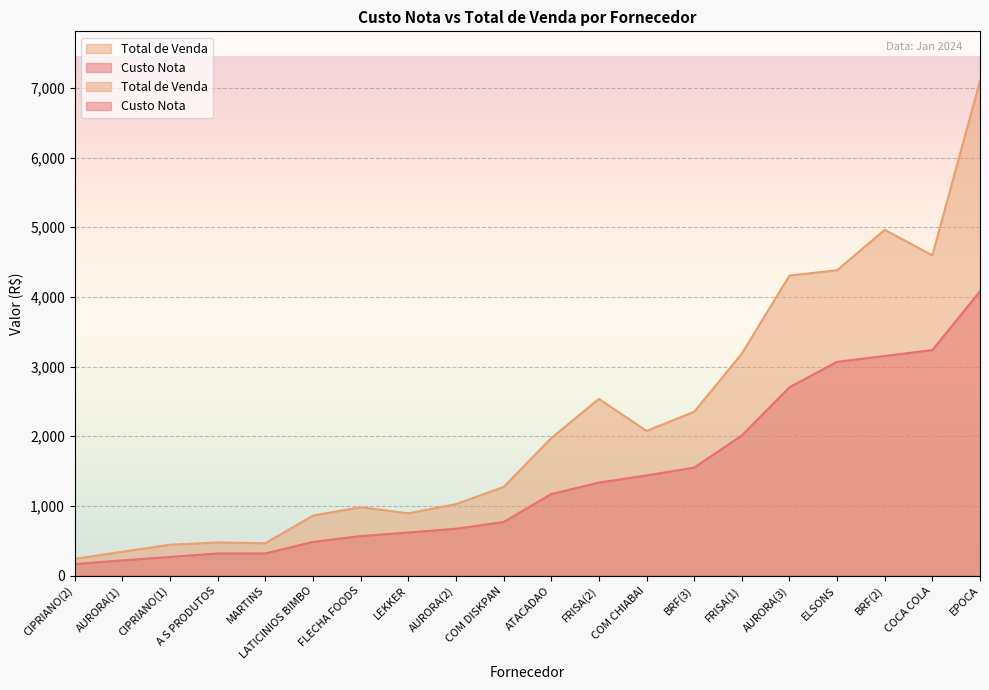

Reading left to right, what are all the values shown in this chart?

Custo Nota: A S PRODUTOS=317.6	ATACADAO=1170.0	AURORA(3)=2702.6	AURORA(2)=672.8	AURORA(1)=219.1	BRF(3)=1550.1	BRF(2)=3152.4	CIPRIANO(1)=268.2	CIPRIANO(2)=166.2	COCA COLA=3236.7	COM CHIABAI=1437.3	COM DISKPAN=769.4	ELSONS=3068.2	EPOCA=4080.0	FLECHA FOODS=567.4	FRISA(1)=2010.2	FRISA(2)=1334.9	LATICINIOS BIMBO=483.8	LEKKER=618.3	MARTINS=317.8
Total de Venda: A S PRODUTOS=475.5	ATACADAO=1973.6	AURORA(3)=4305.7	AURORA(2)=1025.9	AURORA(1)=342.4	BRF(3)=2351.7	BRF(2)=4962.9	CIPRIANO(1)=443.3	CIPRIANO(2)=240.3	COCA COLA=4597.2	COM CHIABAI=2076.4	COM DISKPAN=1271.9	ELSONS=4382.7	EPOCA=7101.7	FLECHA FOODS=981.5	FRISA(1)=3185.2	FRISA(2)=2536.7	LATICINIOS BIMBO=861.7	LEKKER=894.1	MARTINS=464.8